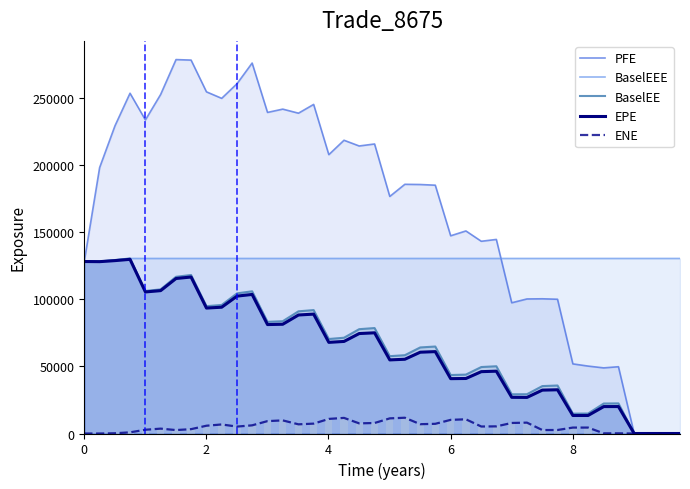

How many groups of bars are there?

40